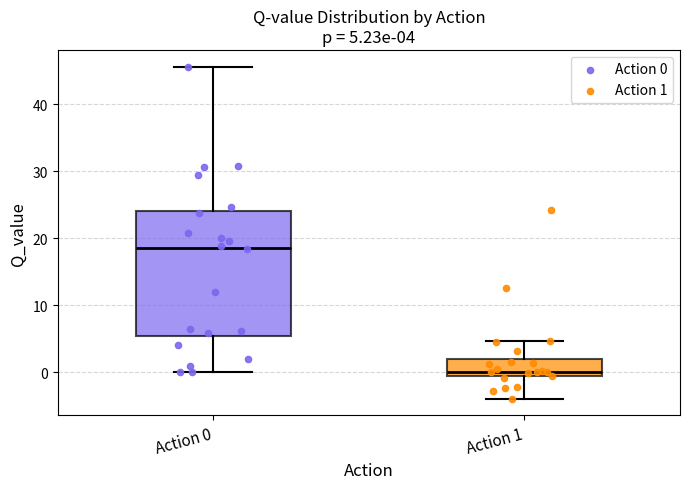

Which box is the tallest, from its lower edge to its upper edge?

Action 0